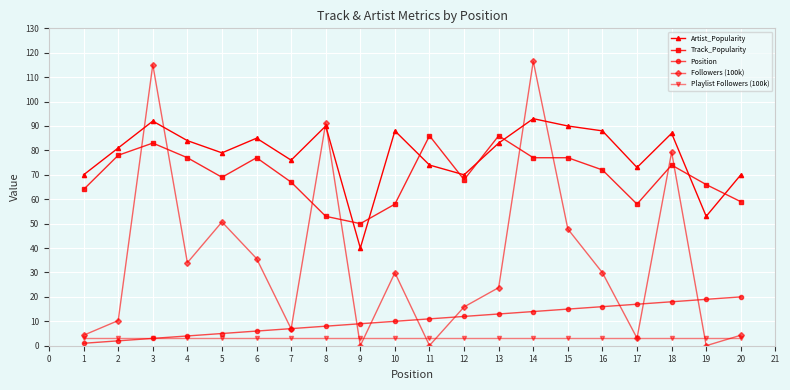

What is the value of the Track_Popularity point at the 8th from the left?

53.0